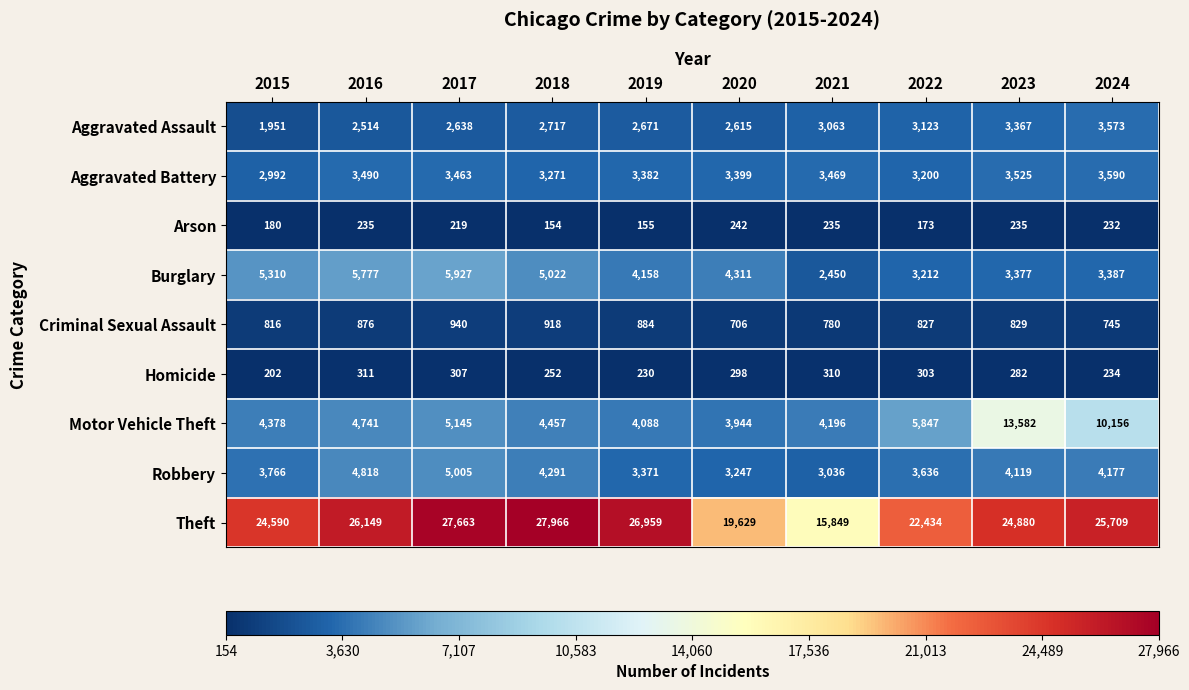

At how many categories does at least one series exceed 6166?

10